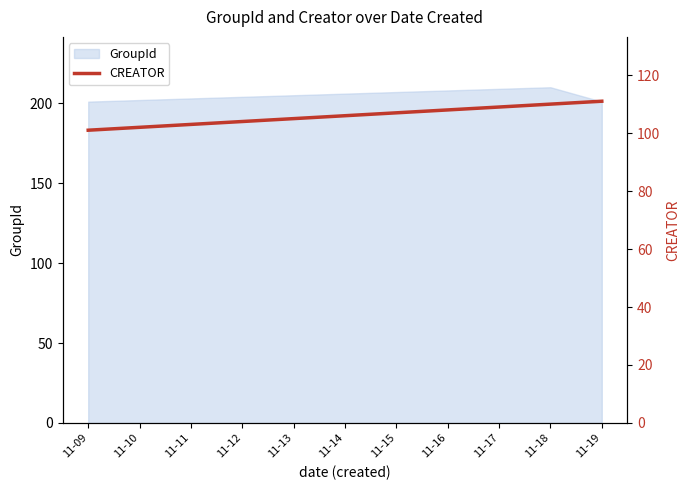

Read the value at 11-09, to the nearest 10.

100